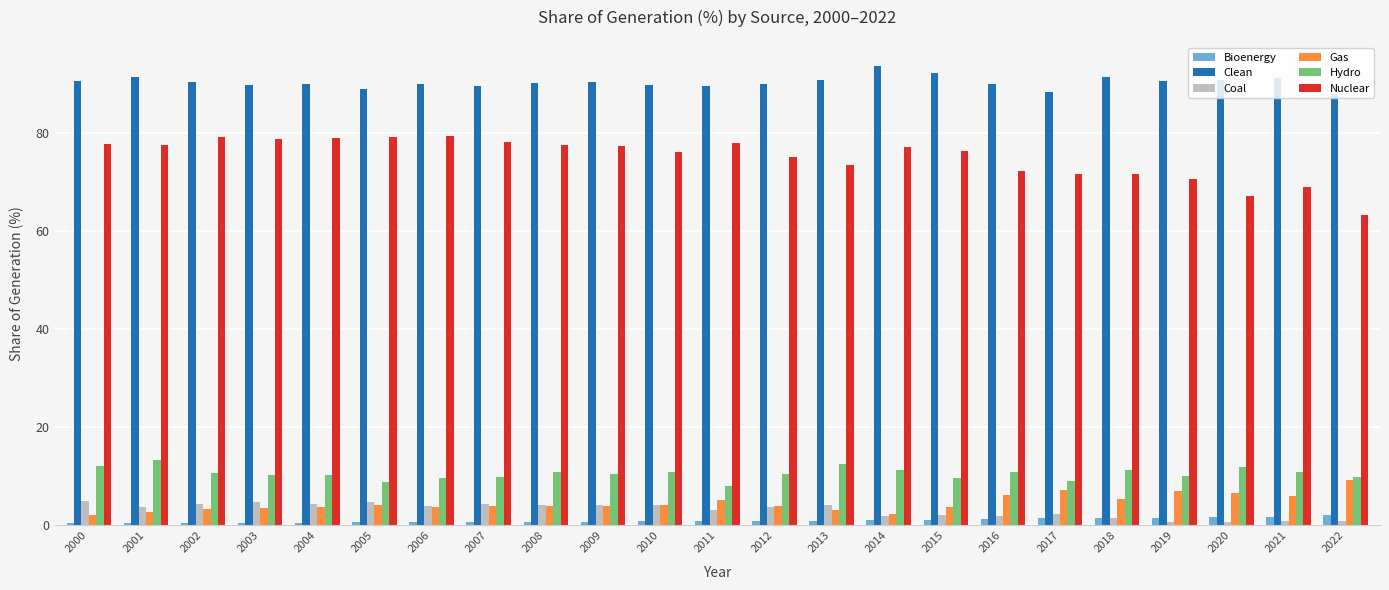

The value of Gas at 2022 is 9.2. True or false?

True